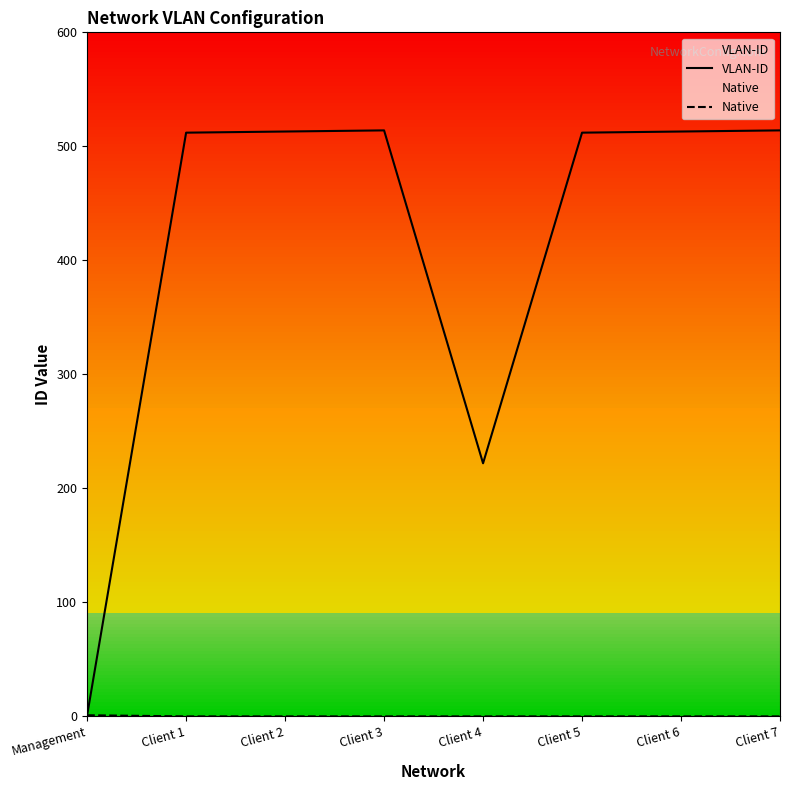

Which series has the largest total across all categories?

VLAN-ID